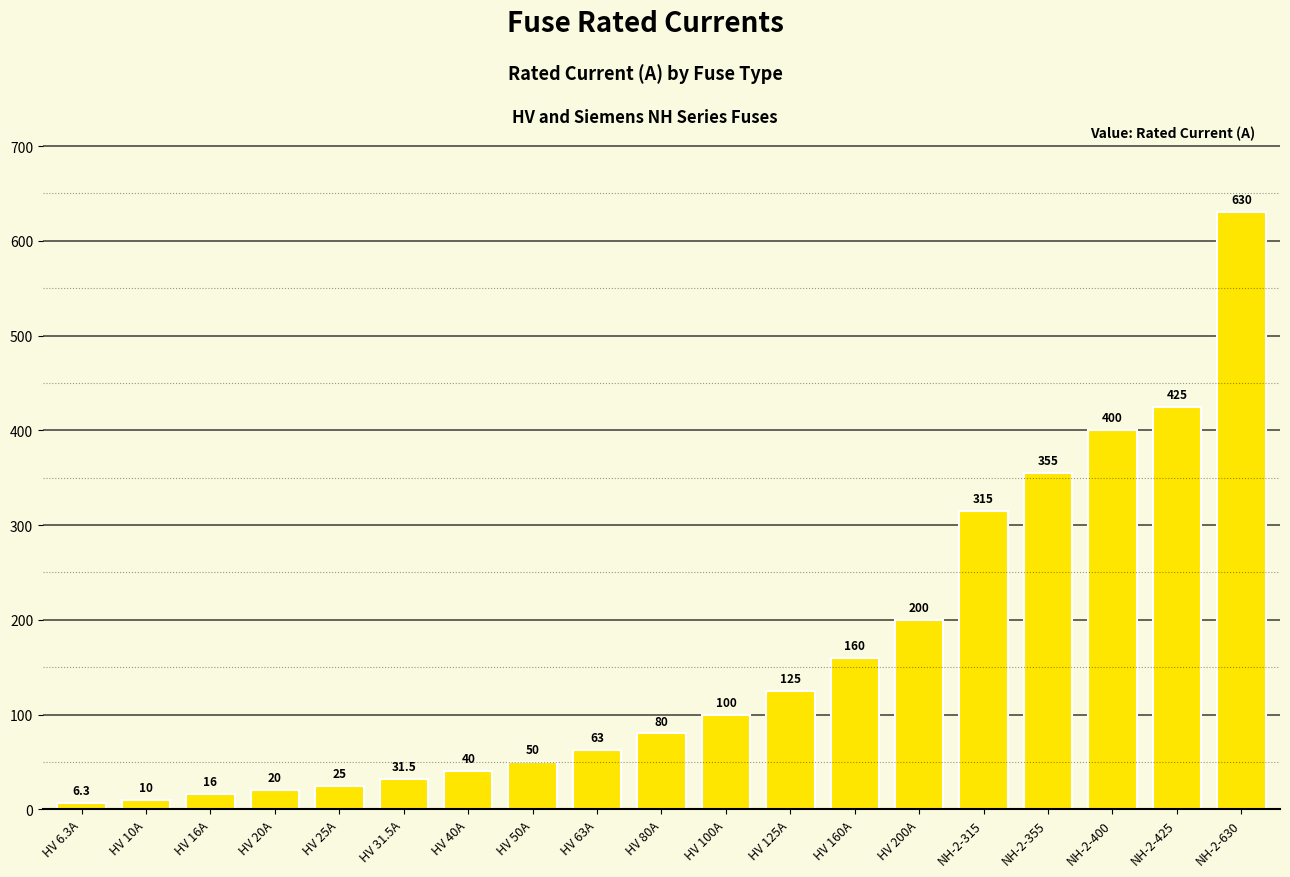

Count the number of data series in this chart.

1